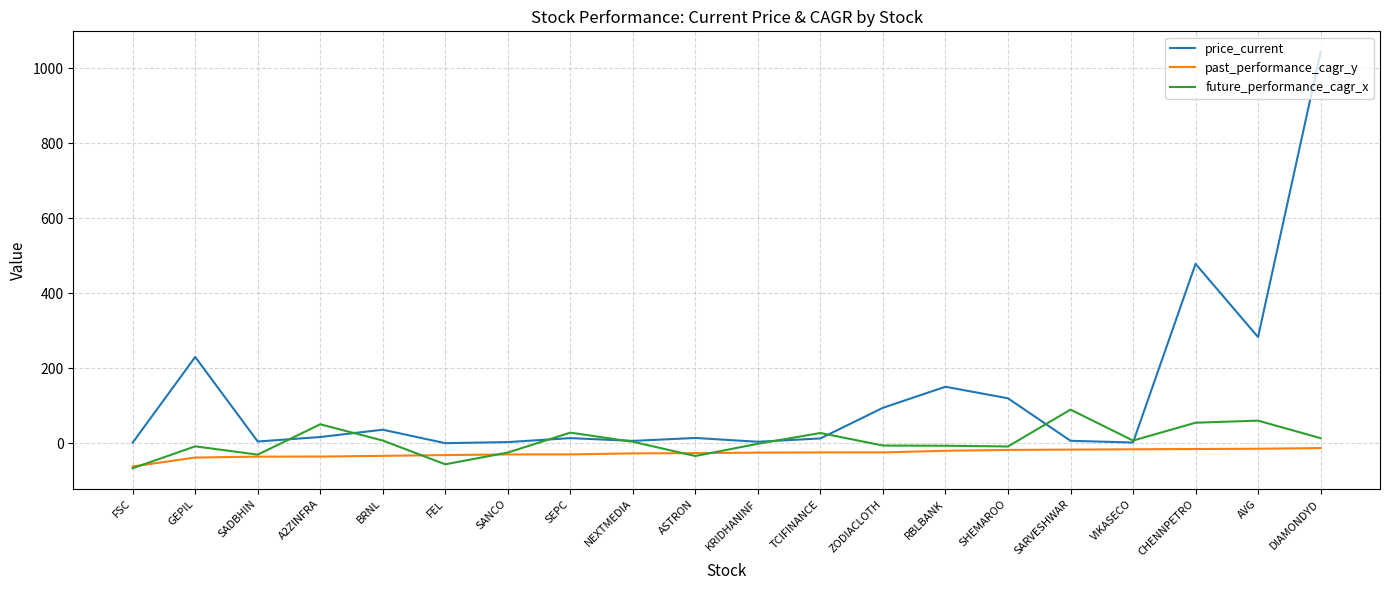

True or false: past_performance_cagr_y and future_performance_cagr_x intersect in this chart.

True